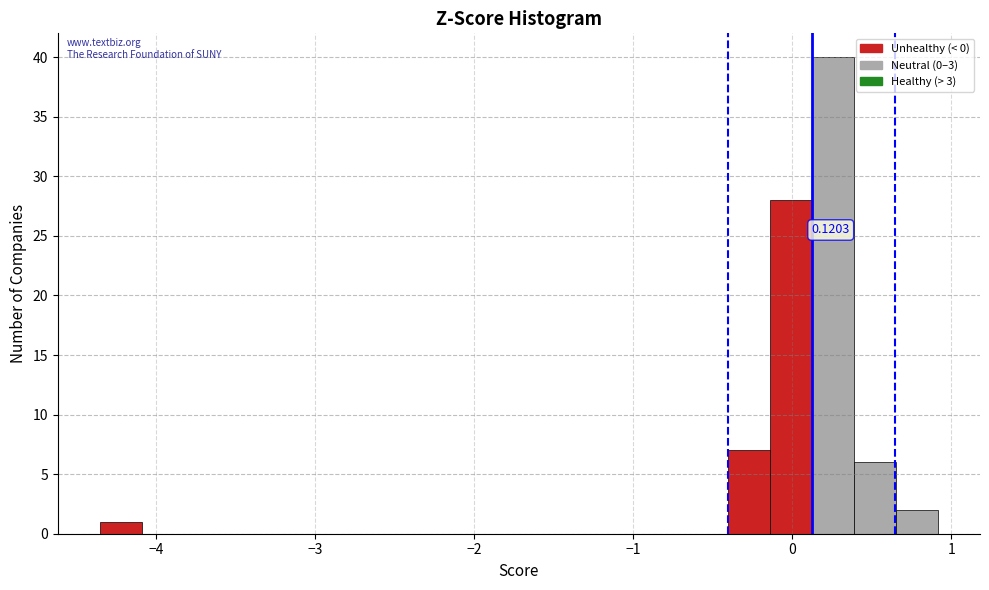

Read against the x-axis, roughly where is the centre of the tallest bar?

0.3